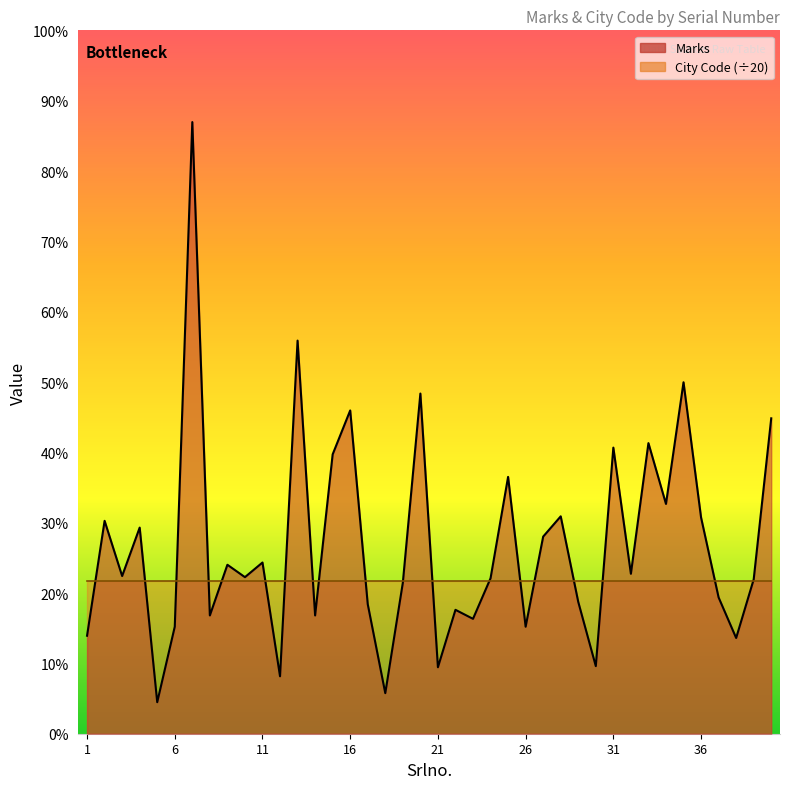

Is it true that the value at 15 is 339?

False